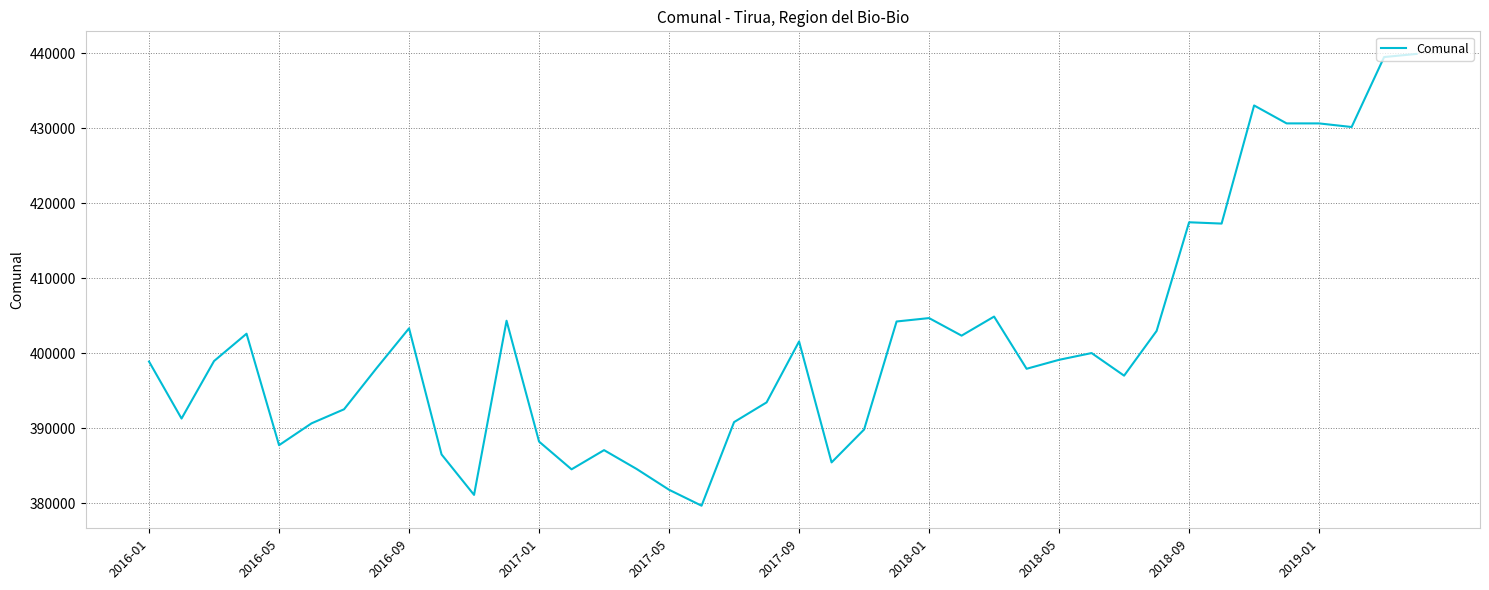

What is the greatest value displayed?

439880